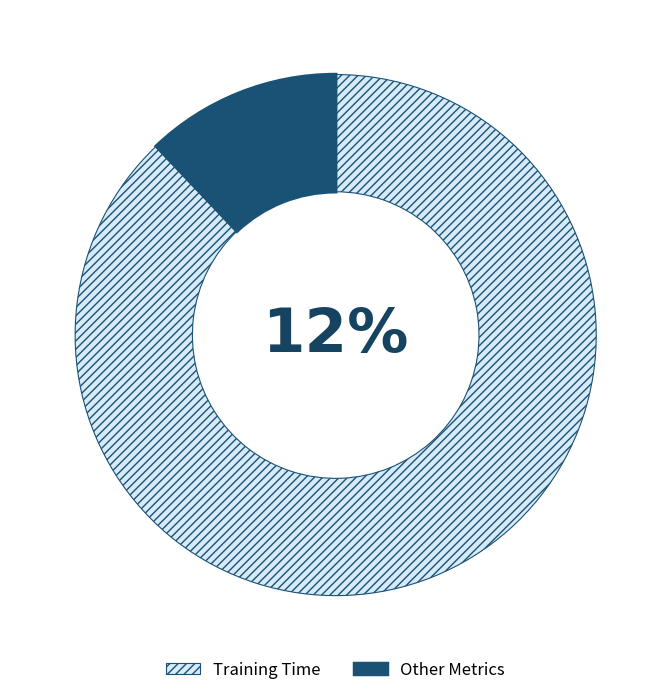

True or false: MAPE accounts for 18% of the total.

False